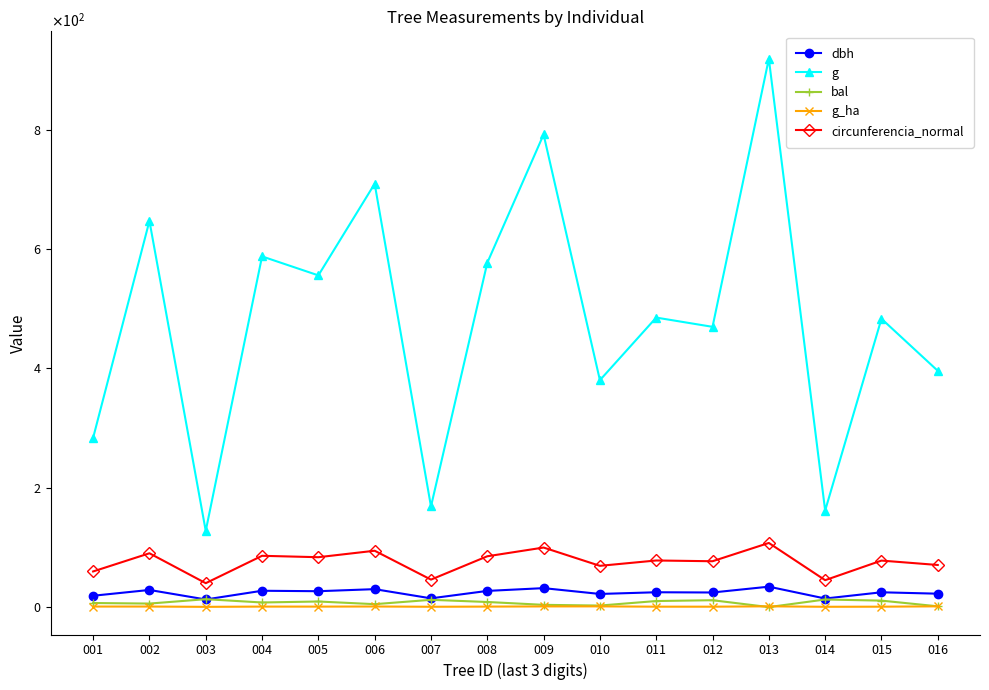

Is the value of g_ha at 005 greater than the value of dbh at 008?

No